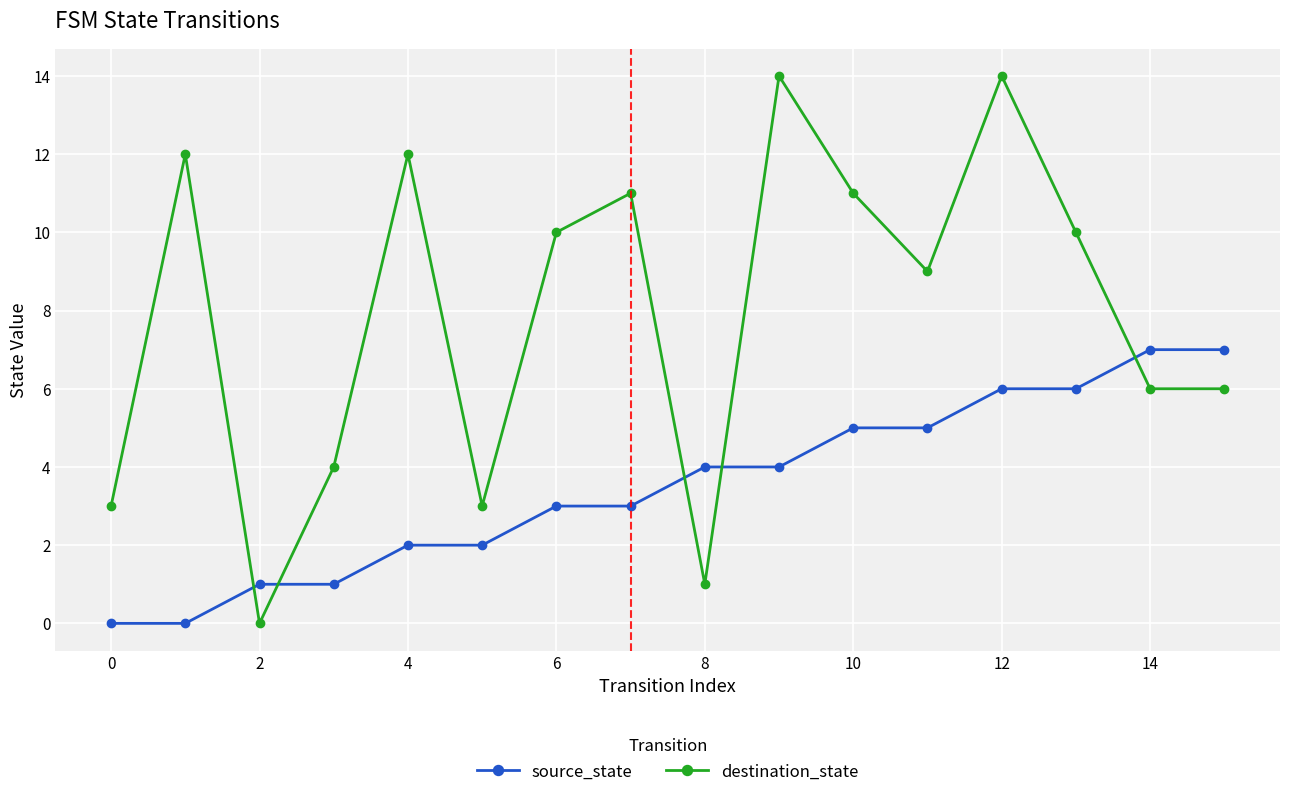

Which series ends up on top after the final intersection of source_state and destination_state?

source_state